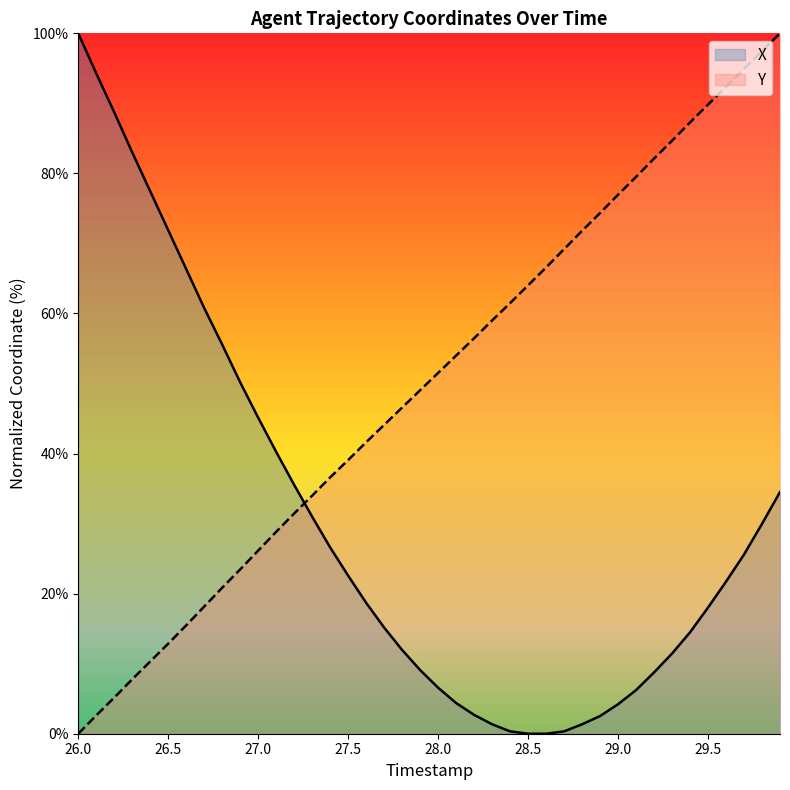

How many lines are shown in the chart?

2